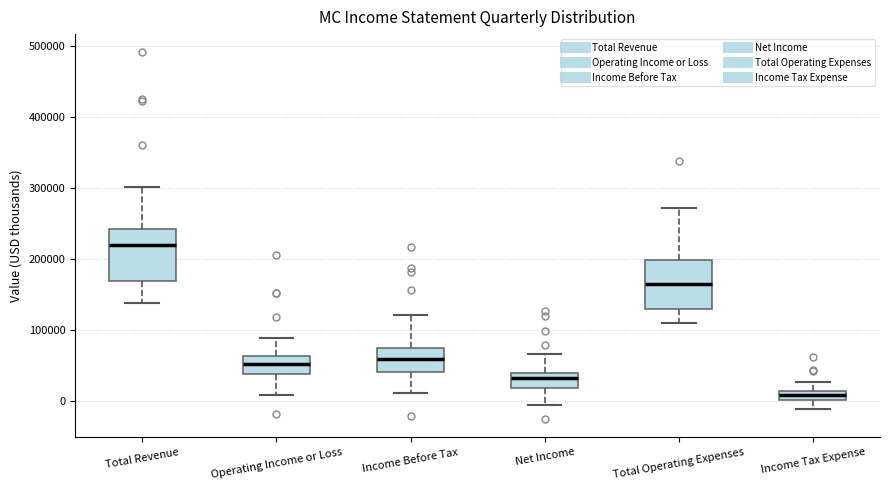

Which box has the lowest median line?

Income Tax Expense